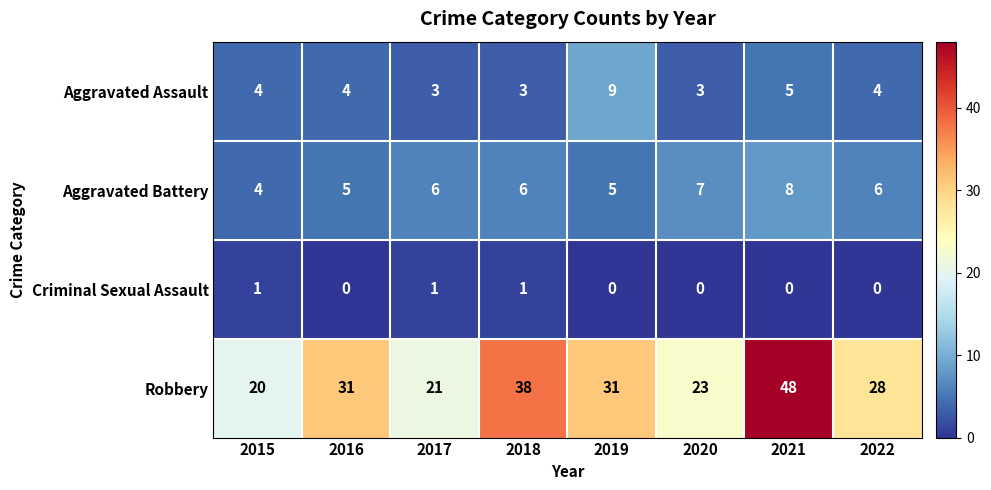

What is the difference between the second highest and minimum values in the Aggravated Battery series?

3